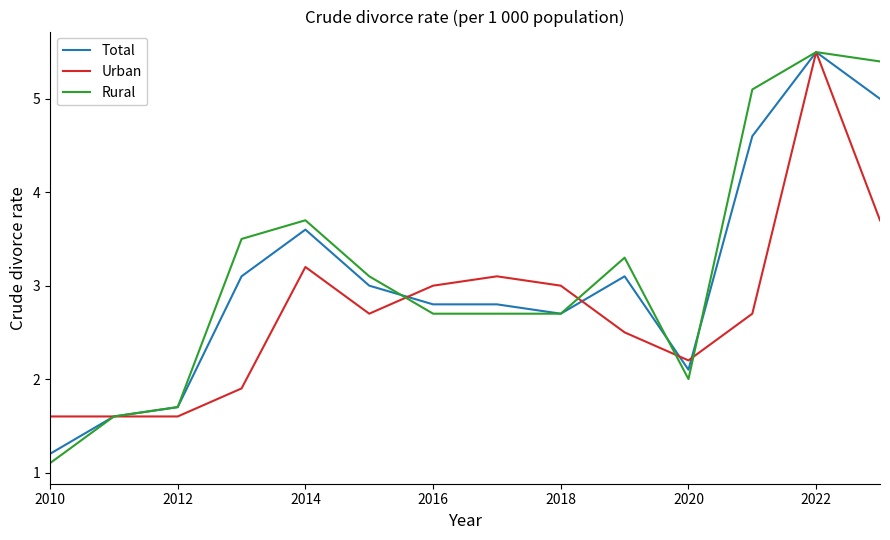

What is the greatest value displayed?

5.5